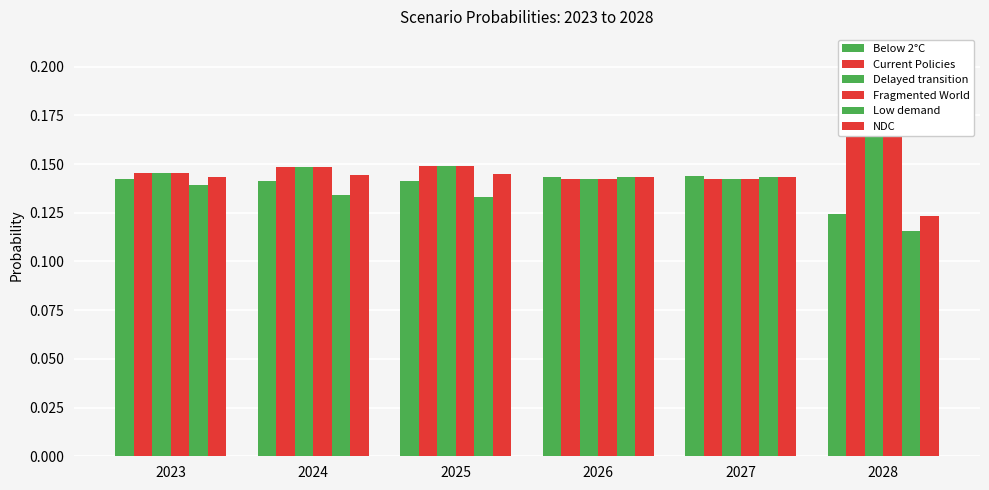

At which category is the sum across all series the highest?

2028